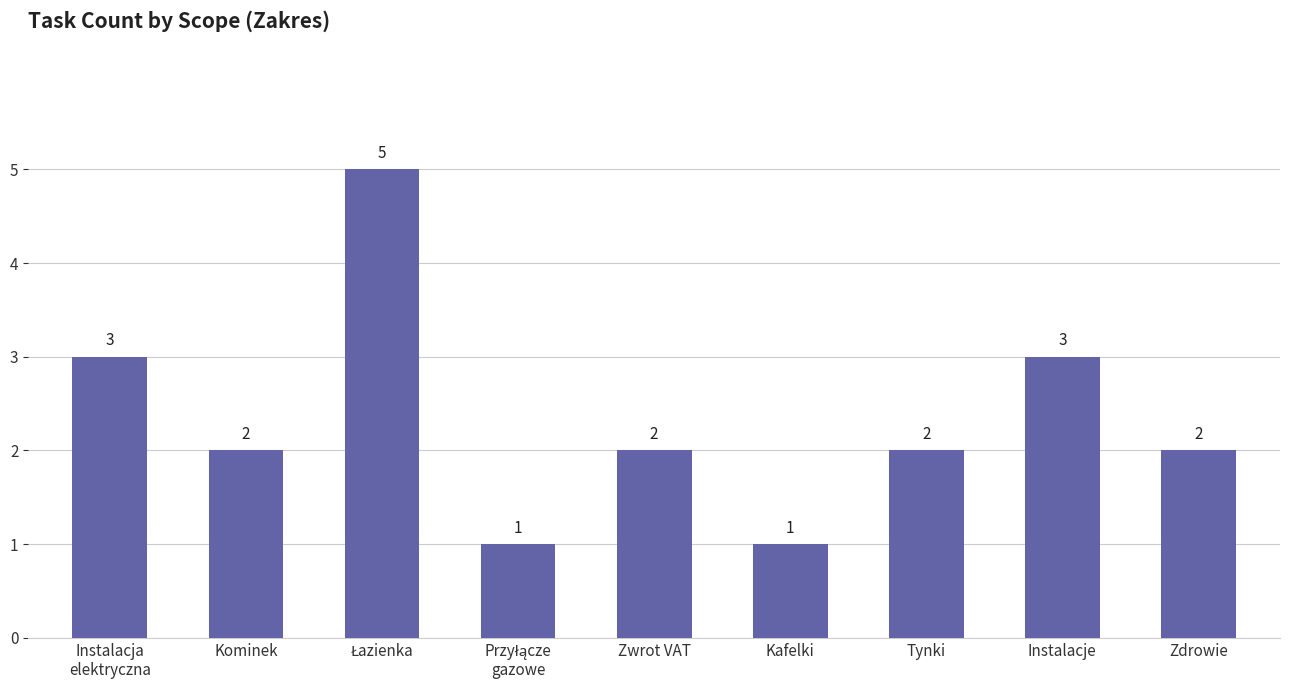

What is the label of the 7th bar from the left?

Tynki